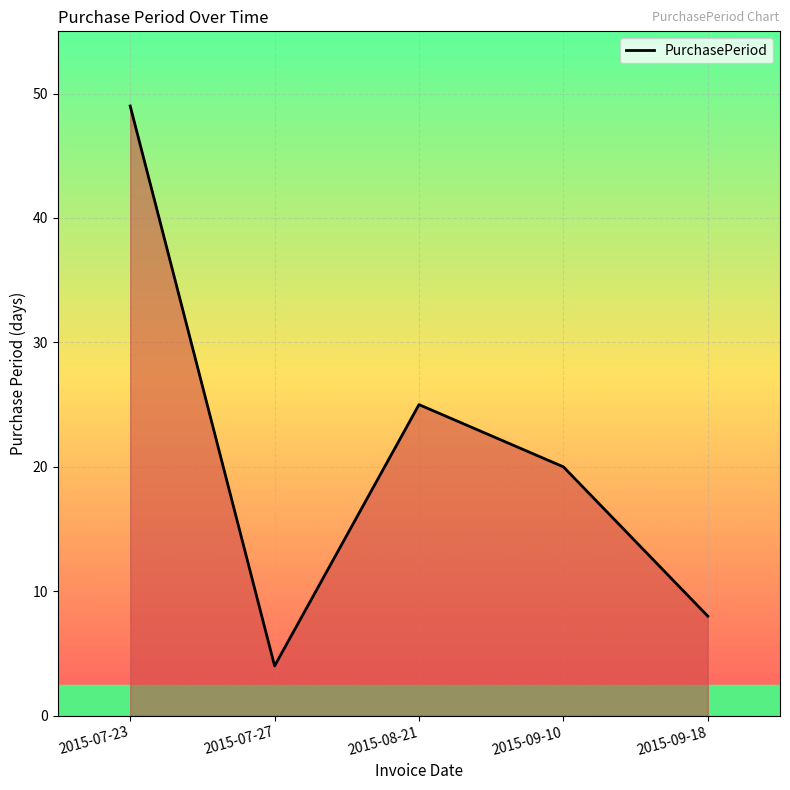

What is the change in value from 2015-07-23 to 2015-09-10?

-29